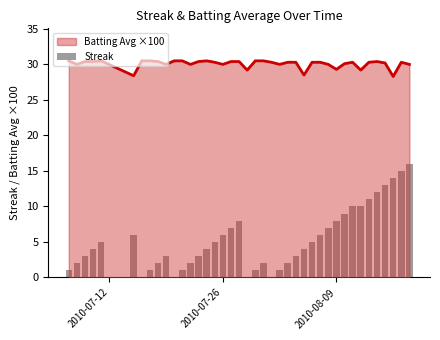

What is the lowest value of the Batting Avg ×100 series?

28.3